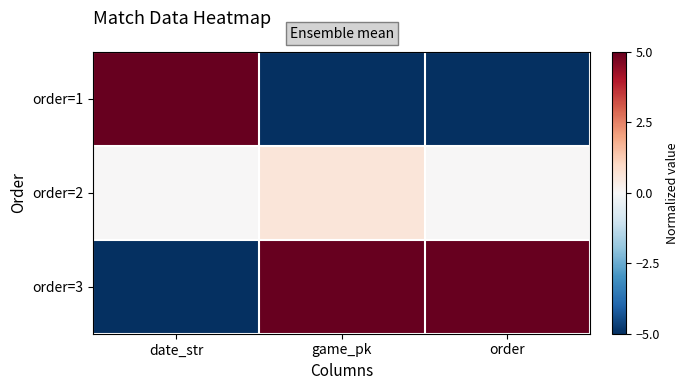

Reading right to left, list all the values displayed in this chart.

order=1: order=-5.0	game_pk=-5.0	date_str=5.0
order=2: order=0.0	game_pk=0.6	date_str=0.0
order=3: order=5.0	game_pk=5.0	date_str=-5.0